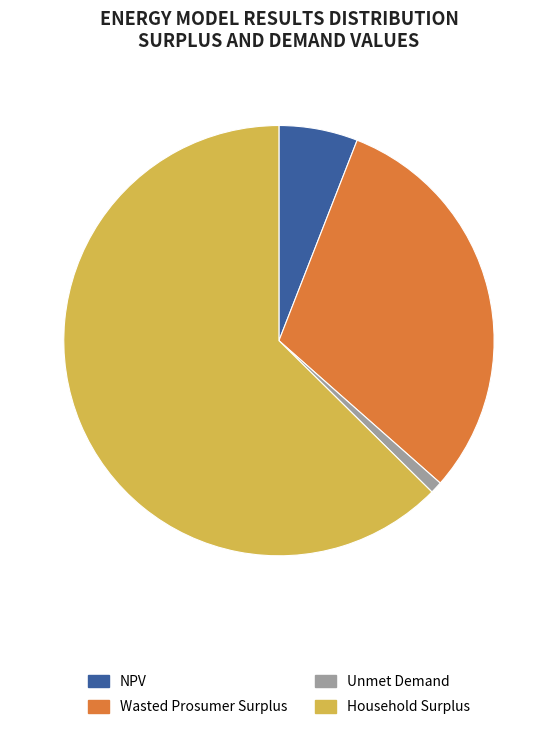

What is the ratio of the value at Household Surplus to the value at Unmet Demand?

69.3